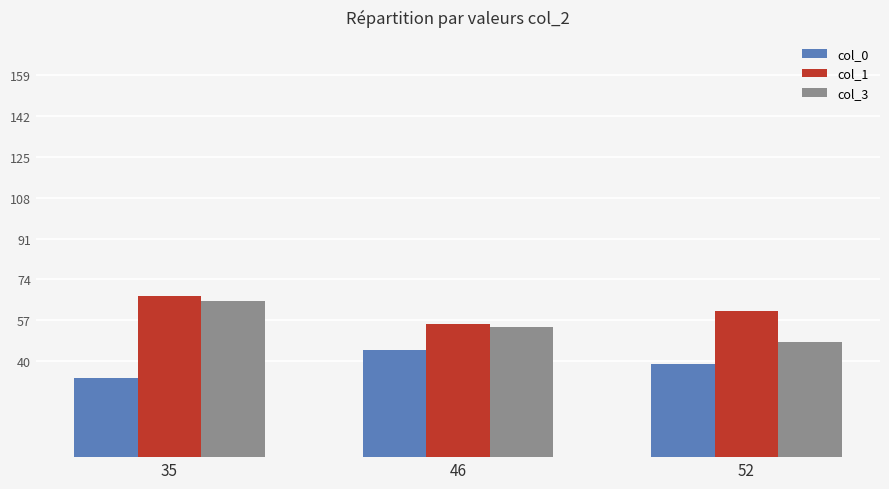

What is the sum of the col_3 values at 46 and 35?

119.0